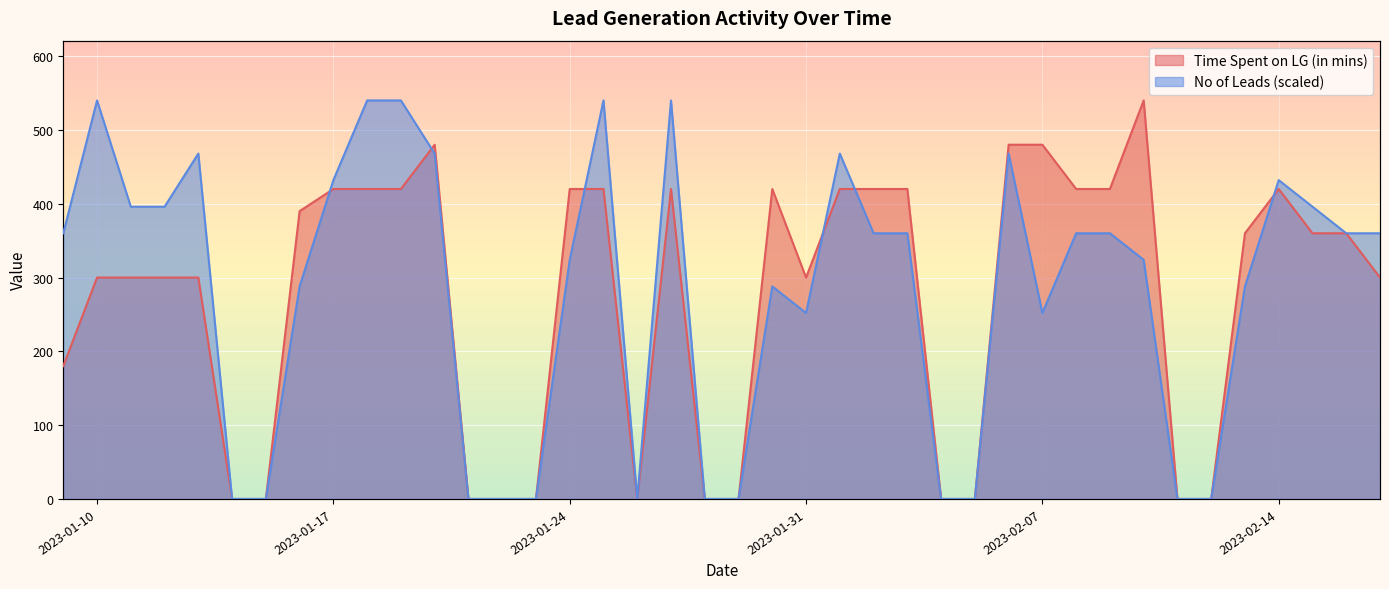

Does the chart display data point markers on the line(s)?

No